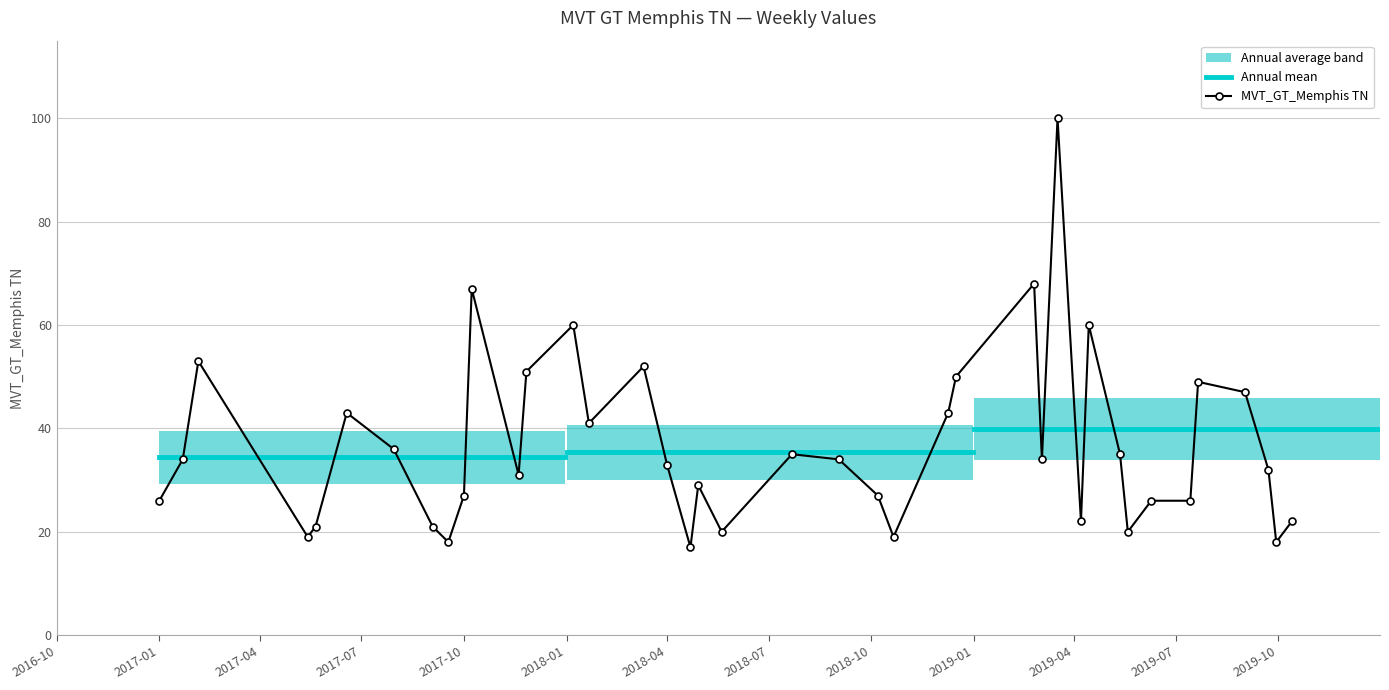

What is the difference between the values at 2018-03-11 and 2017-09-03?

31